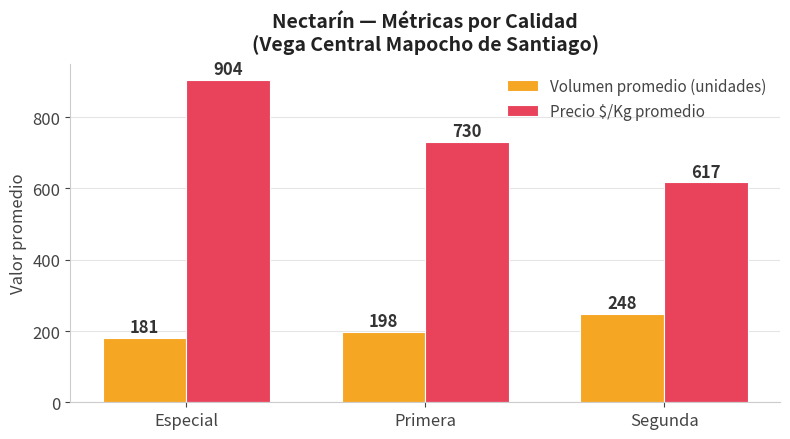

True or false: Precio $/Kg promedio has a value of 617 at Segunda.

True